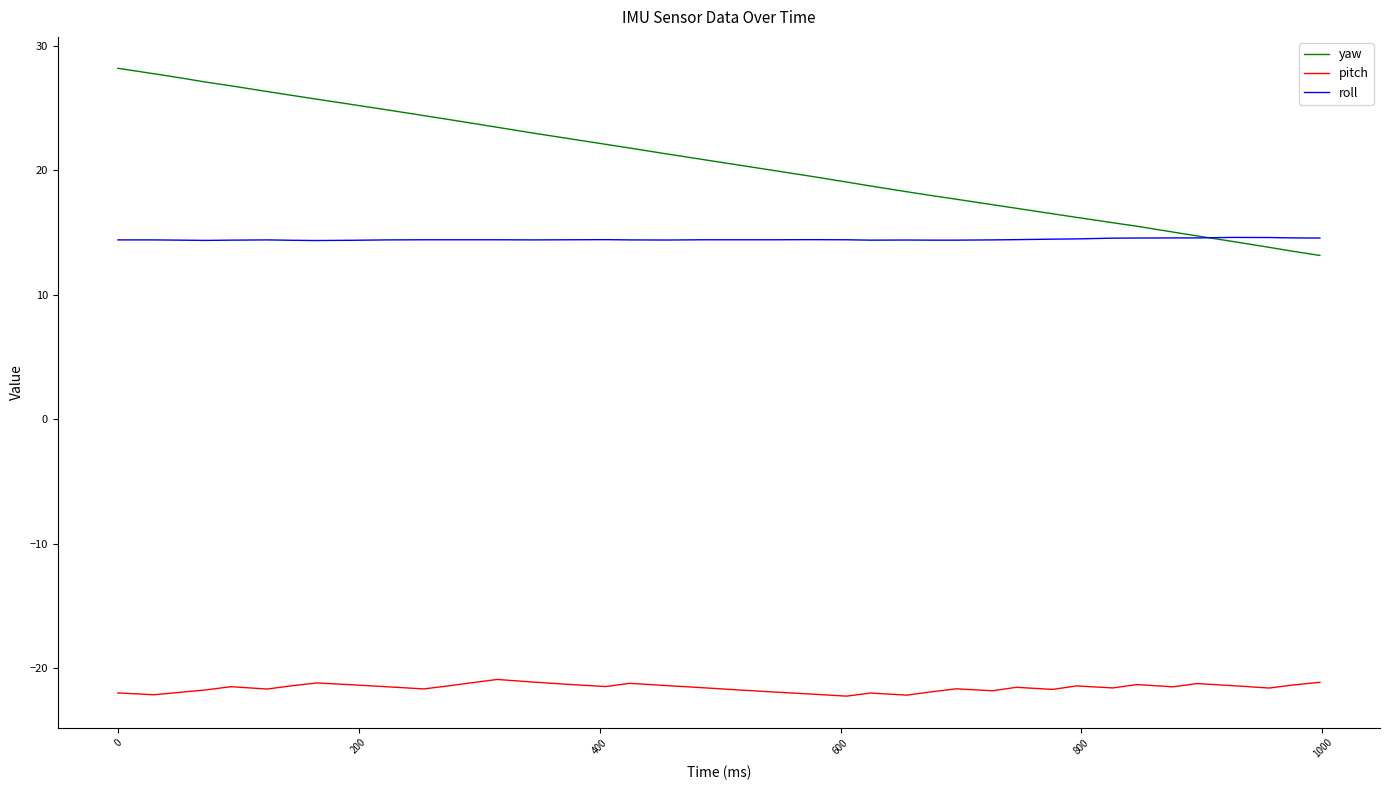

What is the highest value of the pitch series?

-20.9